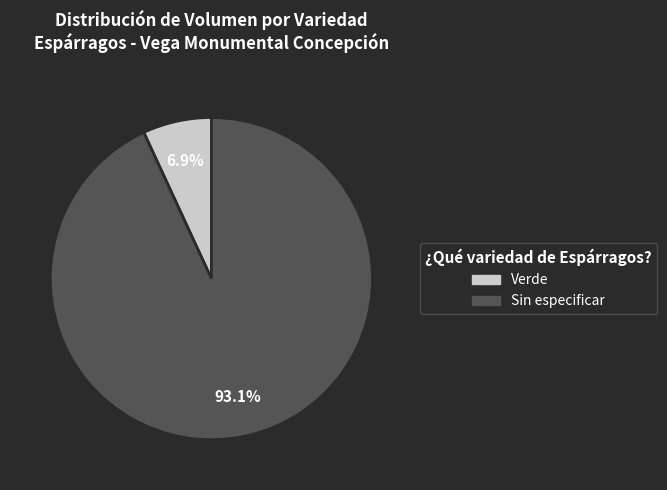

Is the sum of Sin especificar and Verde greater than half?

Yes